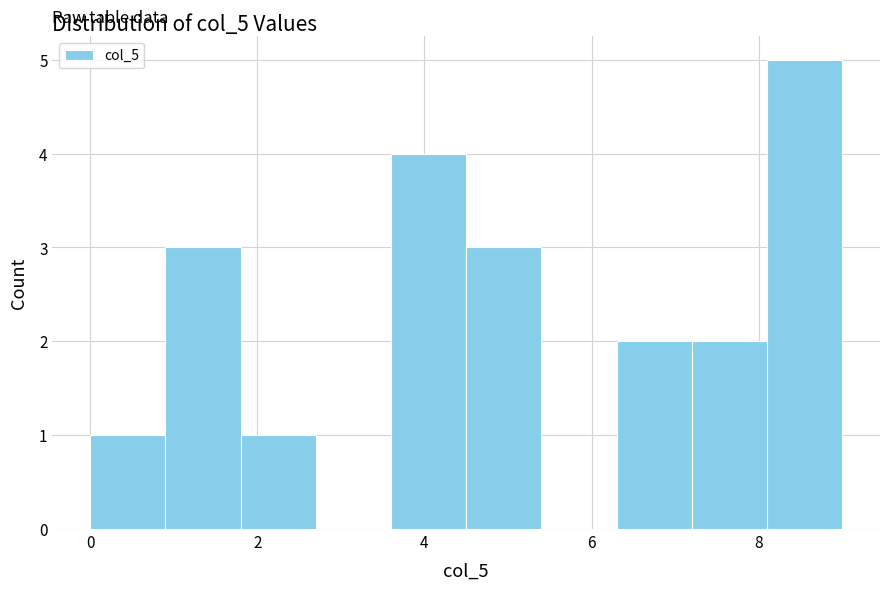

Which range on the x-axis has the tallest bar?

8.1 to 9.0